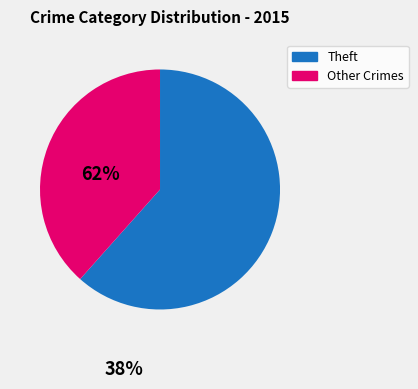

How many segments does this pie chart have?

2